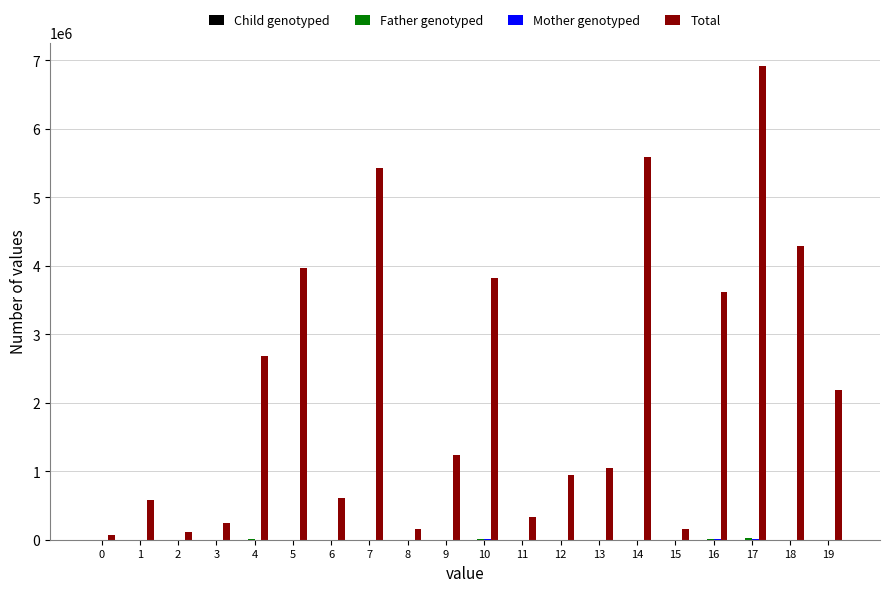

At which label is Total closest to 3492430?

16